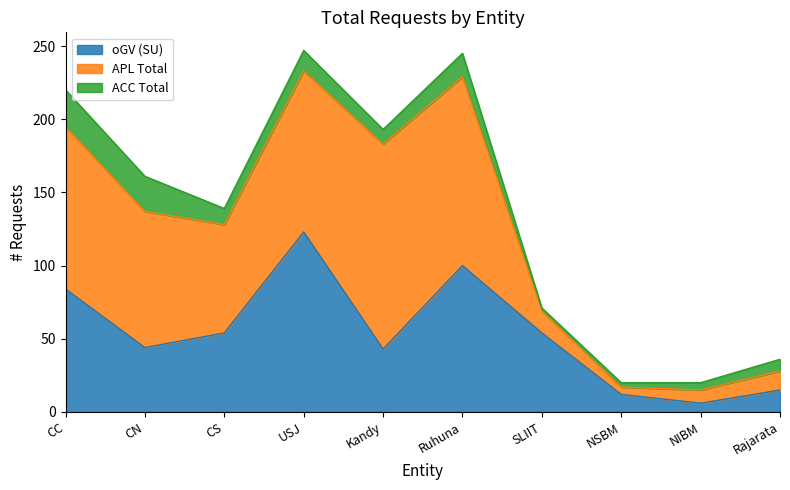

At which category does oGV (SU) reach its first local valley?

CN